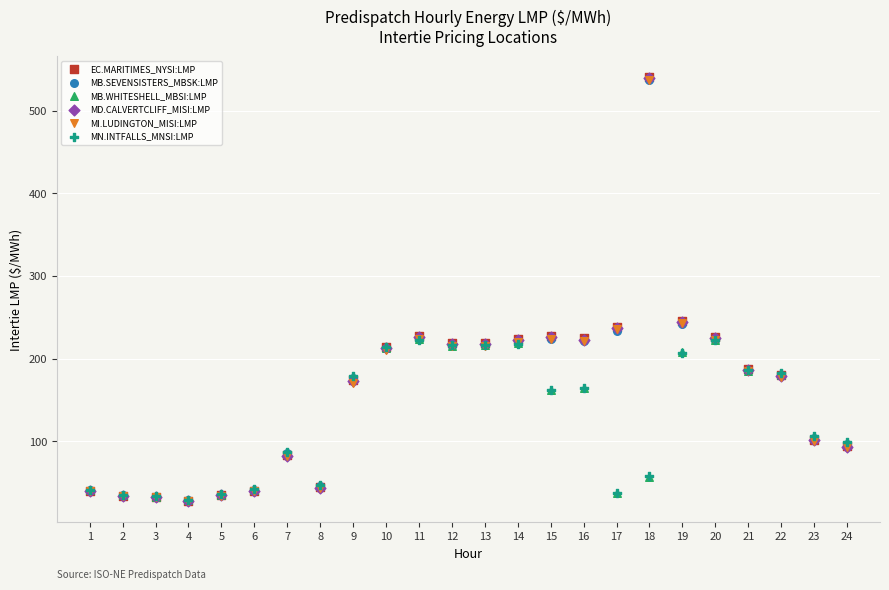

What are all the series names shown in the legend?

EC.MARITIMES_NYSI:LMP, MB.SEVENSISTERS_MBSK:LMP, MB.WHITESHELL_MBSI:LMP, MD.CALVERTCLIFF_MISI:LMP, MI.LUDINGTON_MISI:LMP, MN.INTFALLS_MNSI:LMP